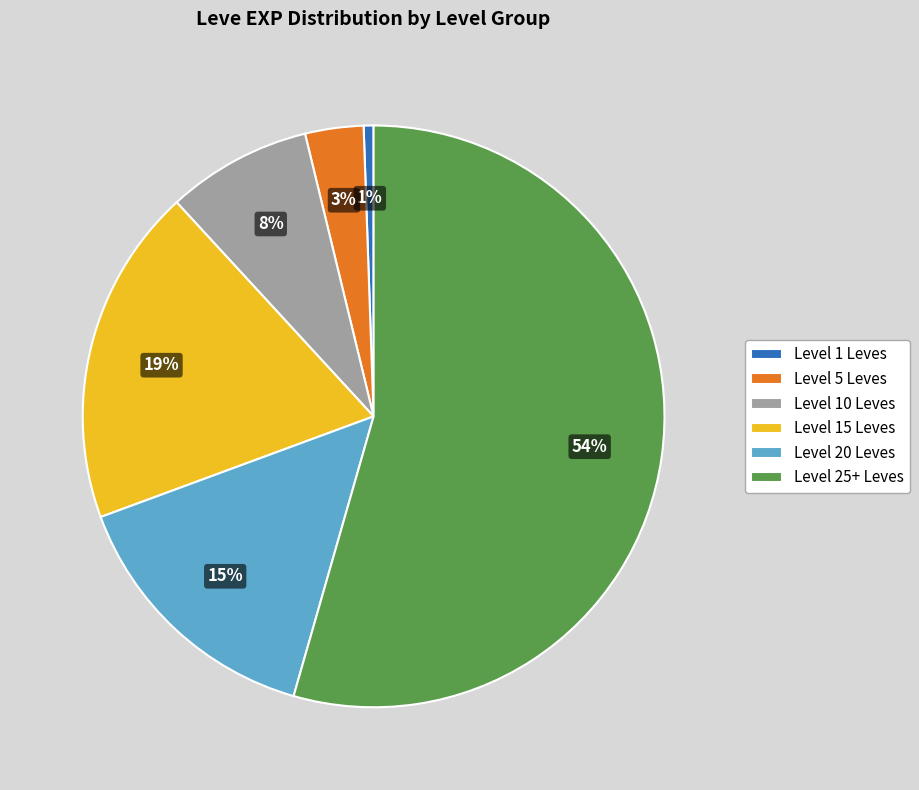

Is there any slice that represents more than half of the pie?

Yes